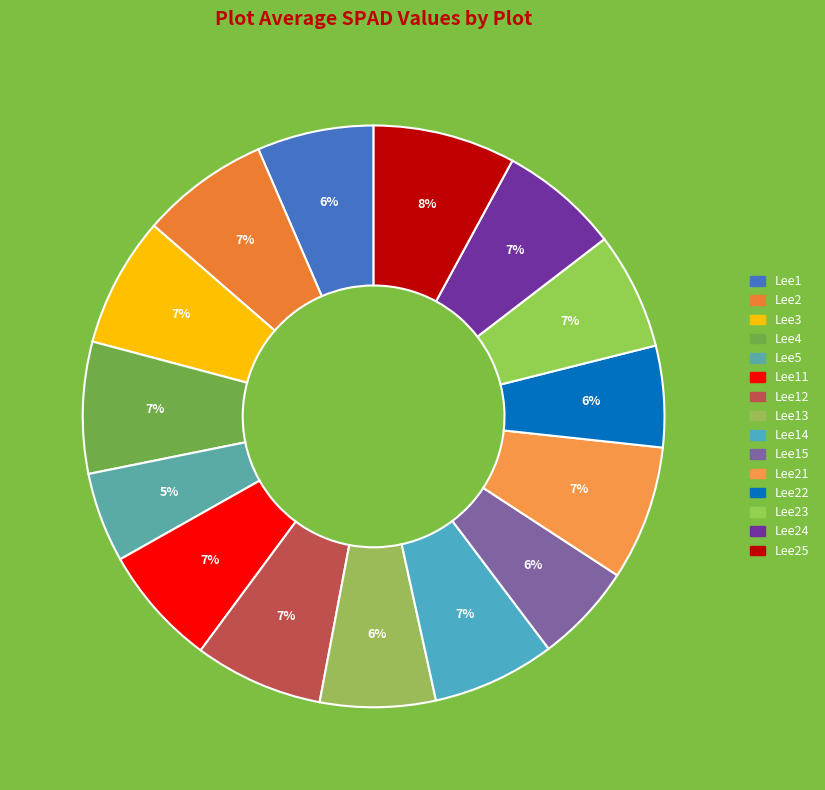

Rank the categories by value from highest to lowest.

Lee25, Lee21, Lee4, Lee3, Lee12, Lee2, Lee14, Lee11, Lee24, Lee23, Lee1, Lee13, Lee22, Lee15, Lee5